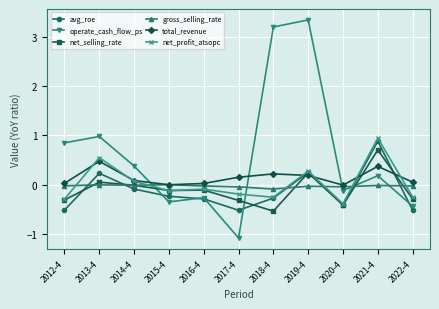

Which series has the widest spread of values?

operate_cash_flow_ps